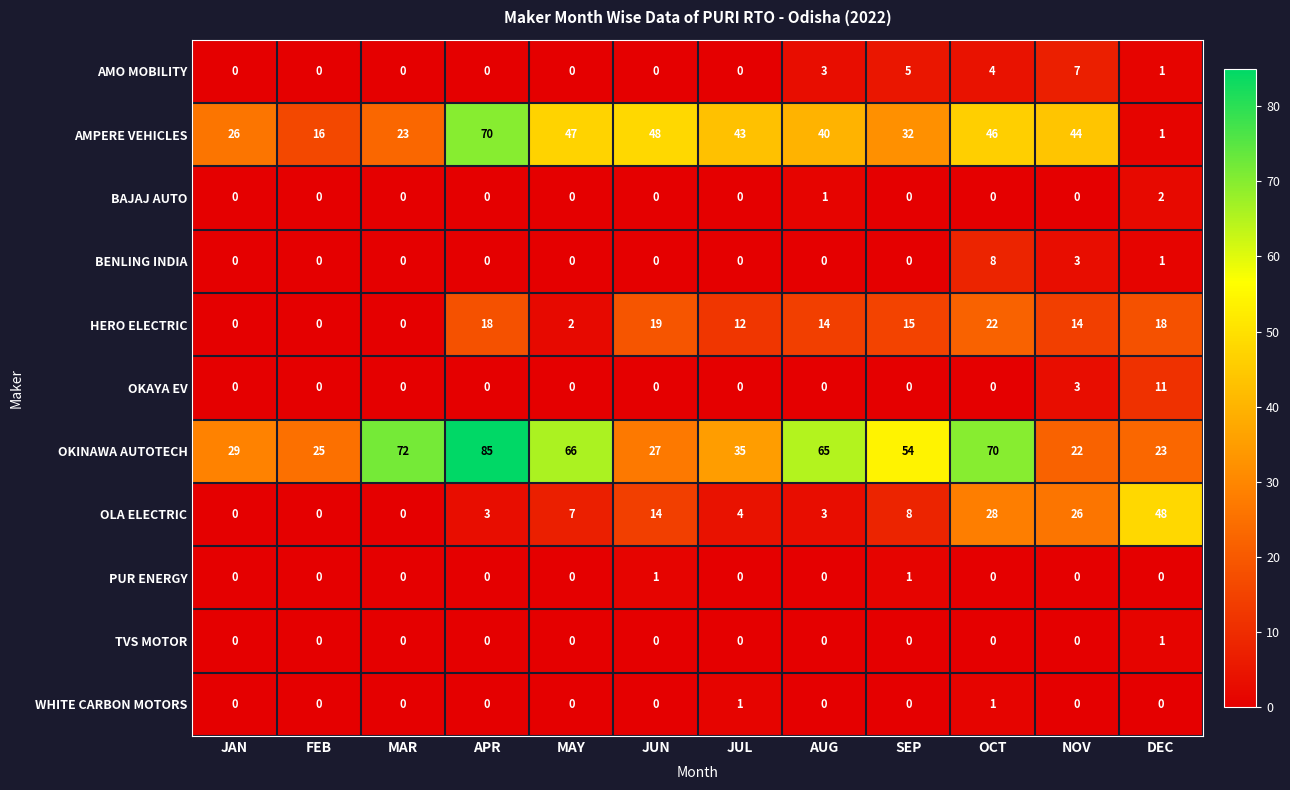

What is the maximum value shown in the chart?

85